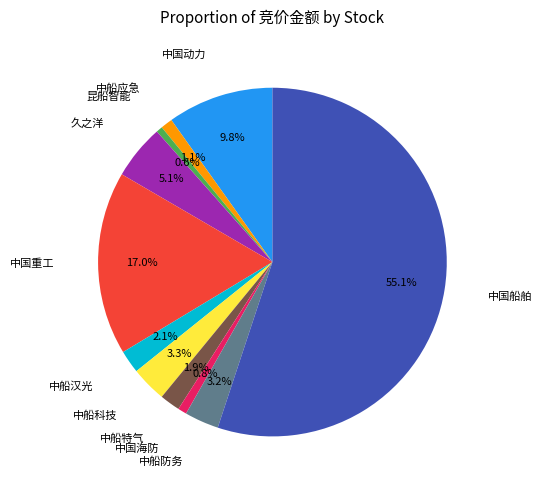

Does any single category account for the majority?

Yes